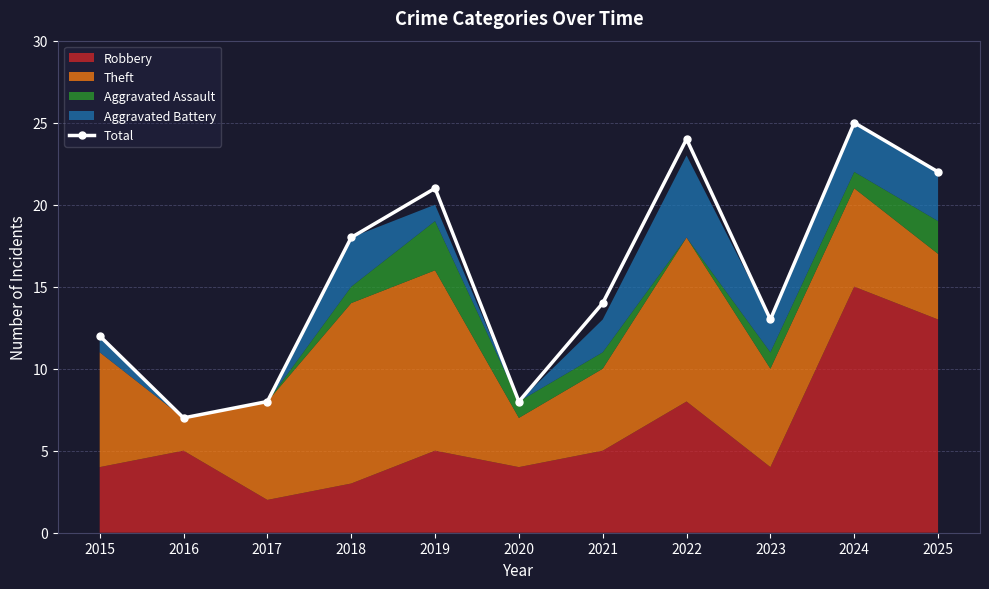

What is the difference between the values at 2024 and 2021?

11